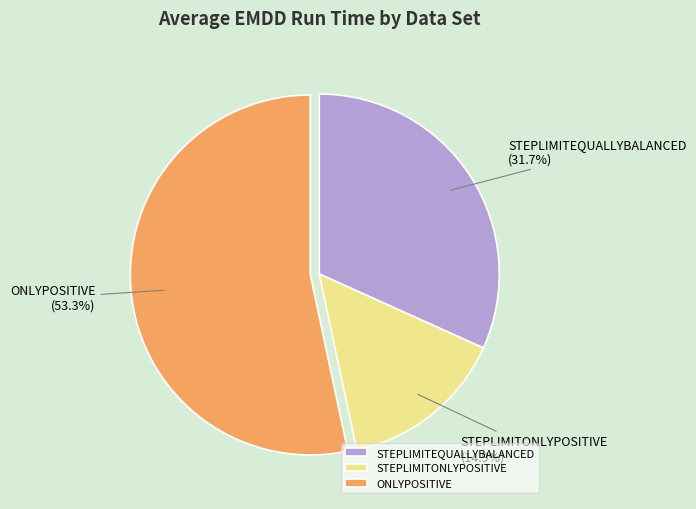

To the nearest percent, what percentage of the pie is STEPLIMITONLYPOSITIVE?

15%